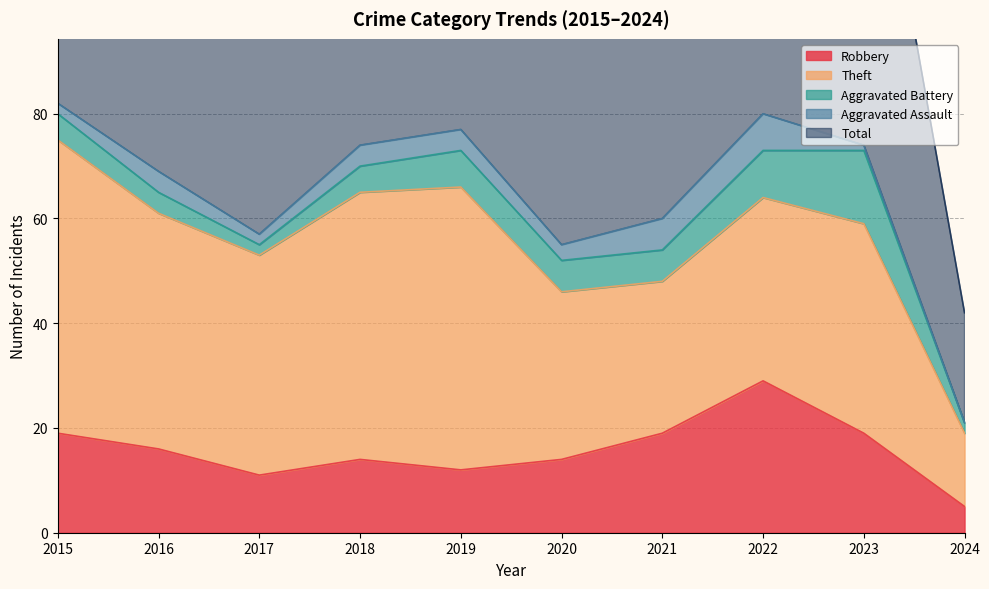

True or false: Aggravated Battery and Aggravated Assault intersect in this chart.

False